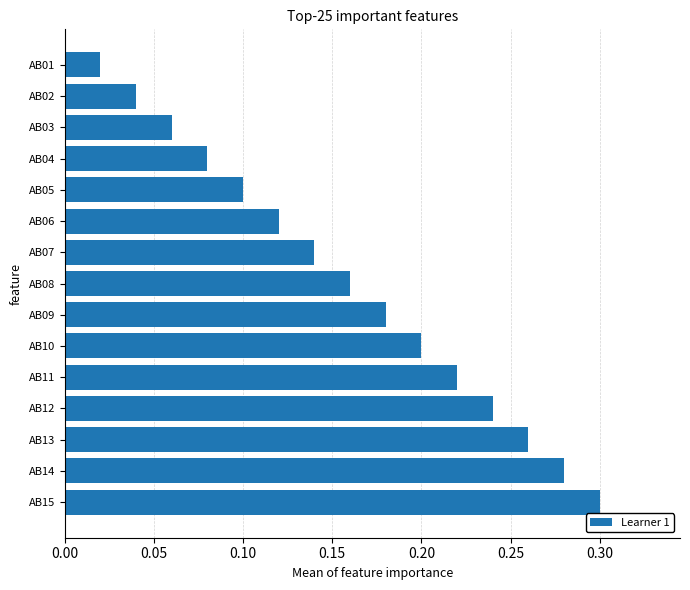

Rank the categories by value from lowest to highest.

AB01, AB02, AB03, AB04, AB05, AB06, AB07, AB08, AB09, AB10, AB11, AB12, AB13, AB14, AB15